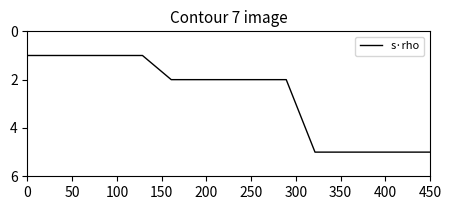

What is the maximum value shown in the chart?

5